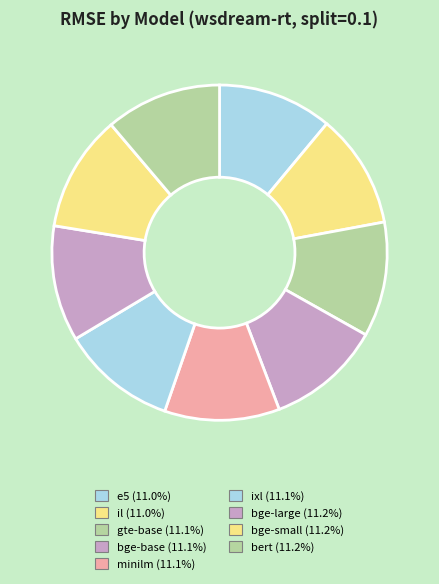

How many segments does this pie chart have?

9